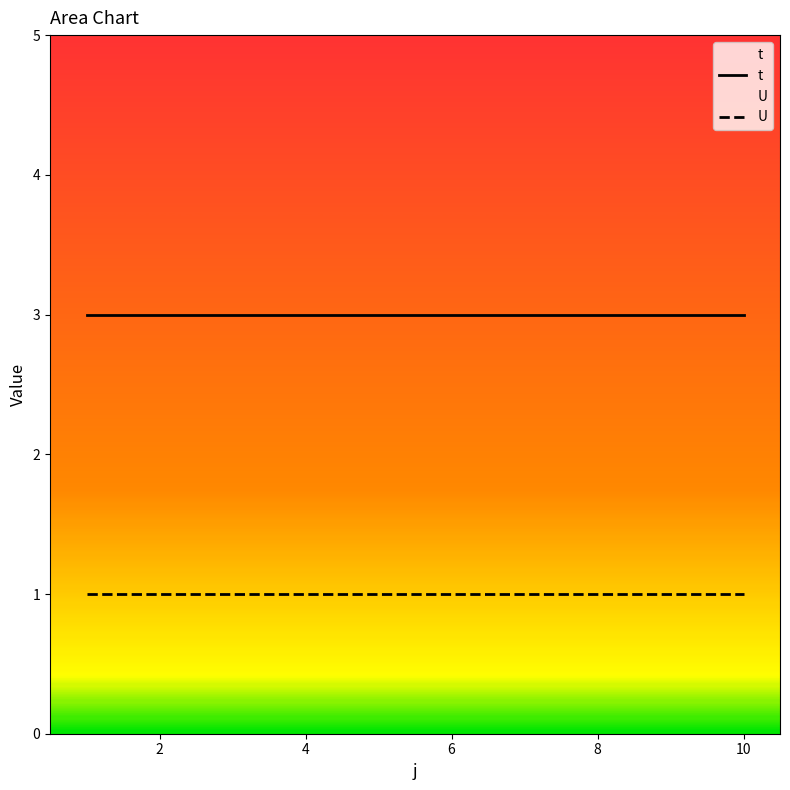

Rank the series at 6 from highest to lowest value.

t, U